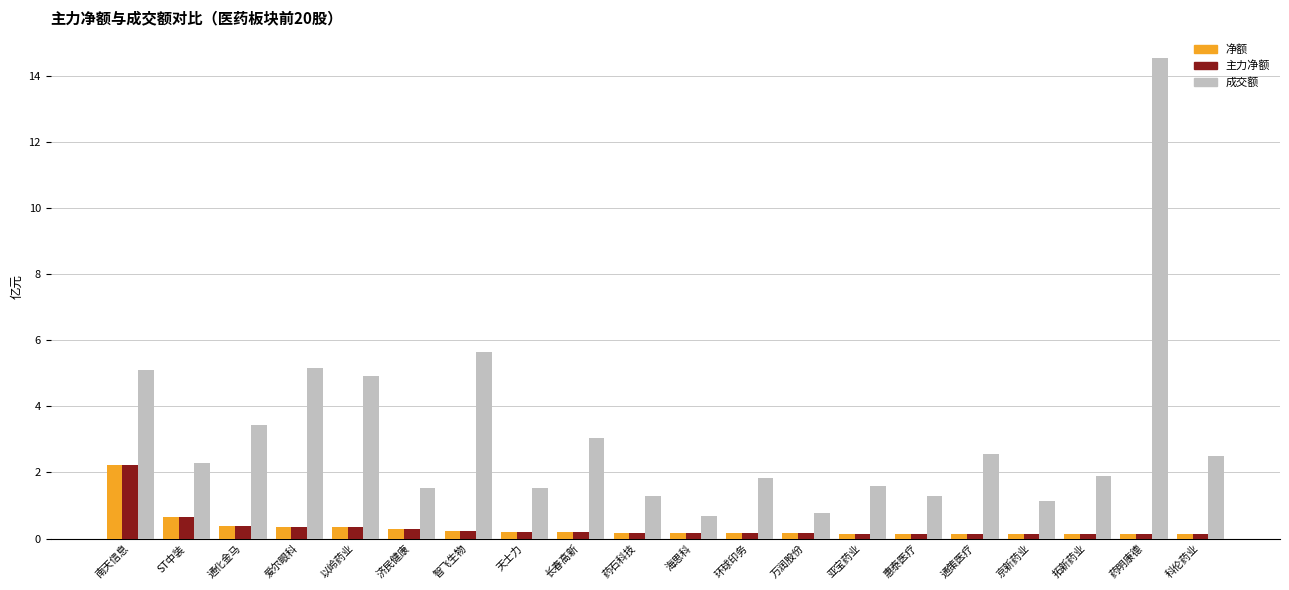

At which category does the chart reach its peak across all series?

药明康德